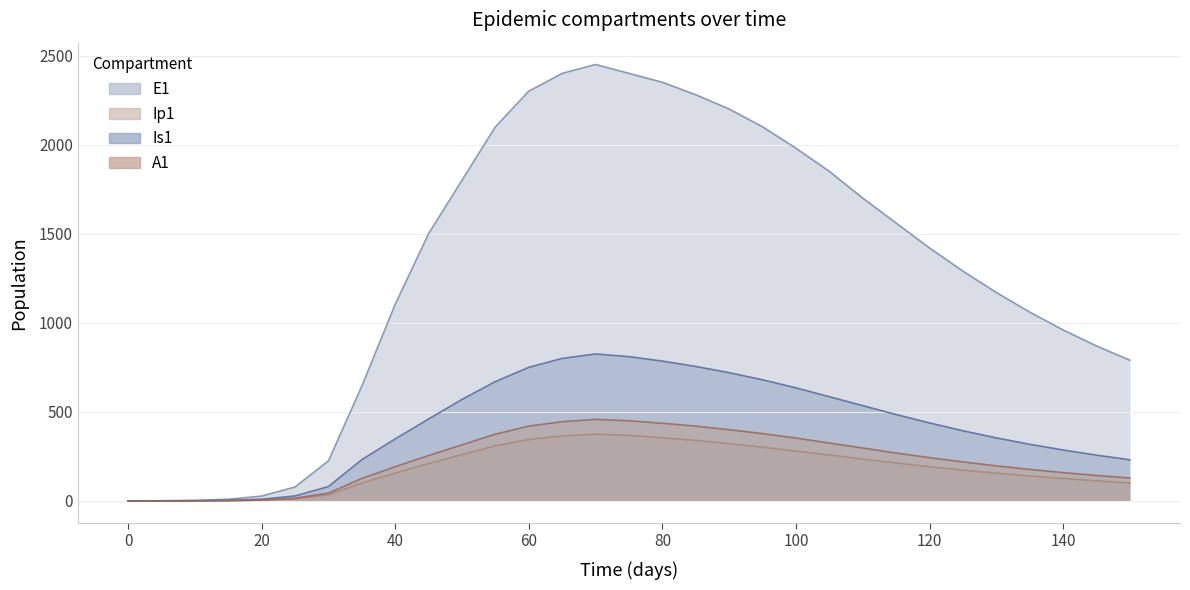

Rank the series at 5 from lowest to highest value.

Ip1, A1, Is1, E1